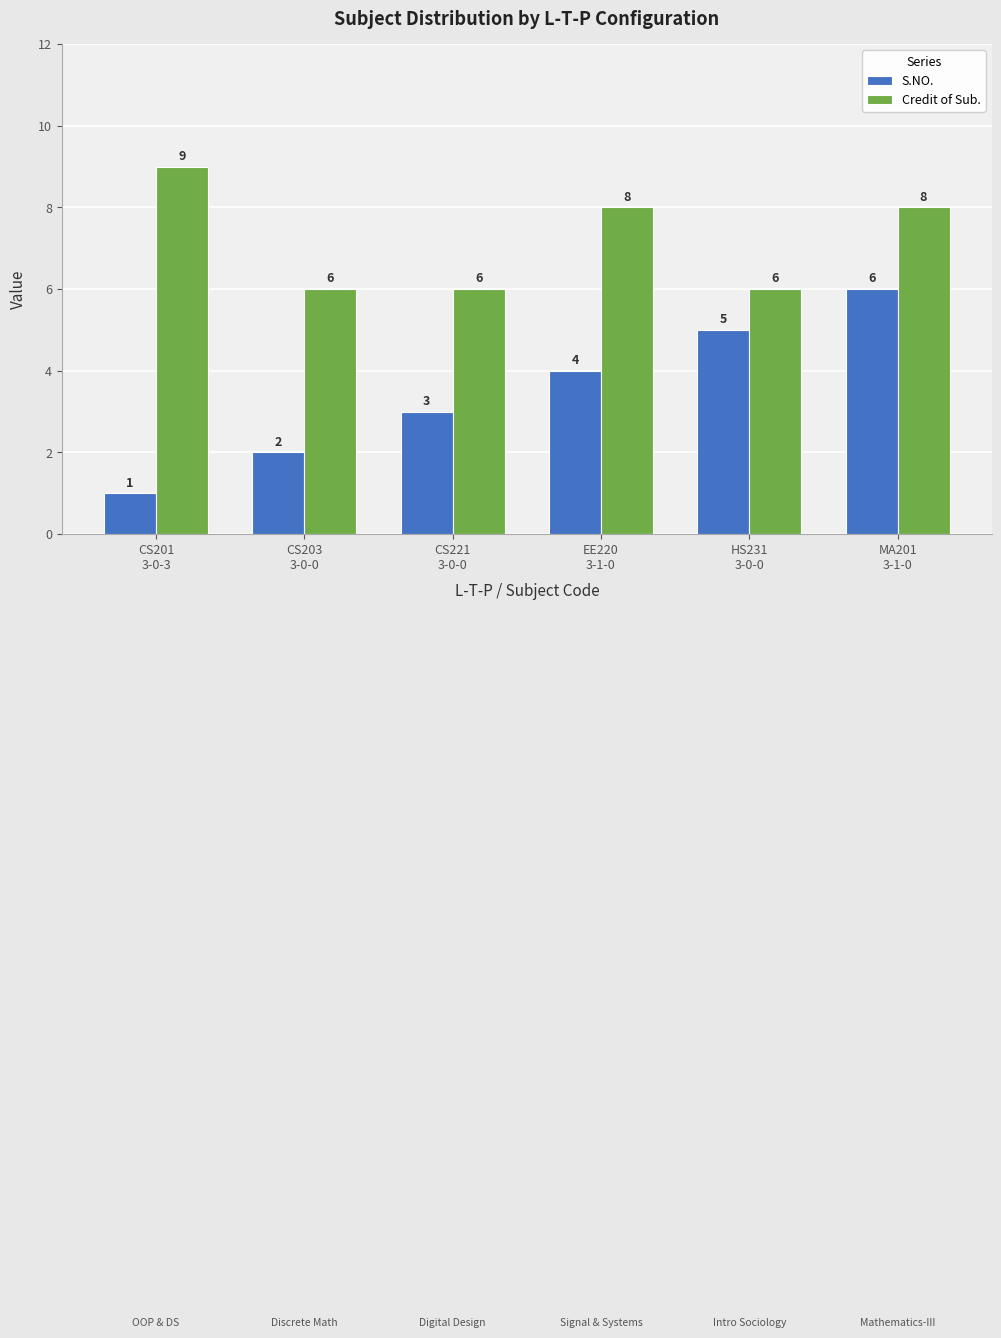

Which category has the highest value across all series?

CS201
3-0-3